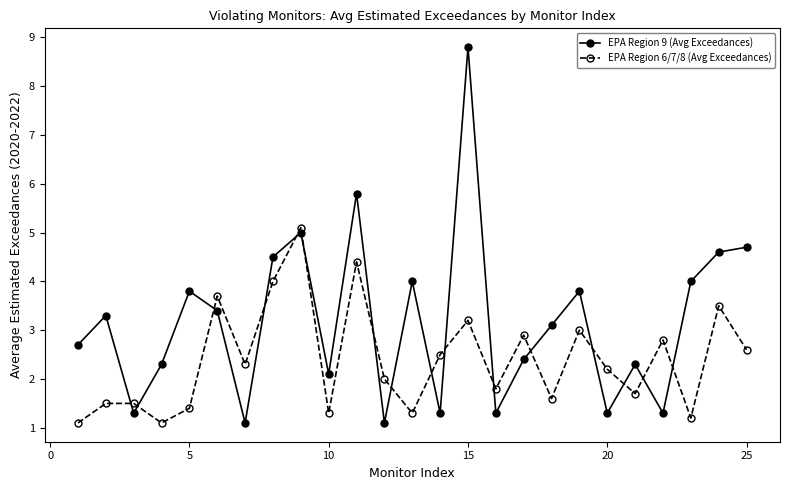

In EPA Region 6/7/8 (Avg Exceedances), how many points are lower than both neighbors (excluding endpoints)?

8